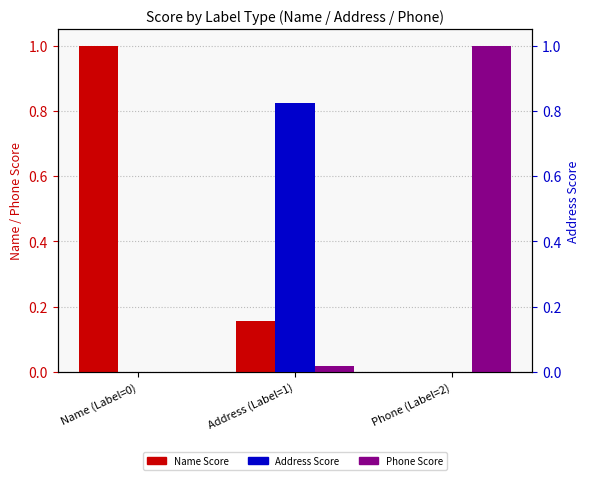

What is the value of the Name Score bar at the 1st from the left?

1.0